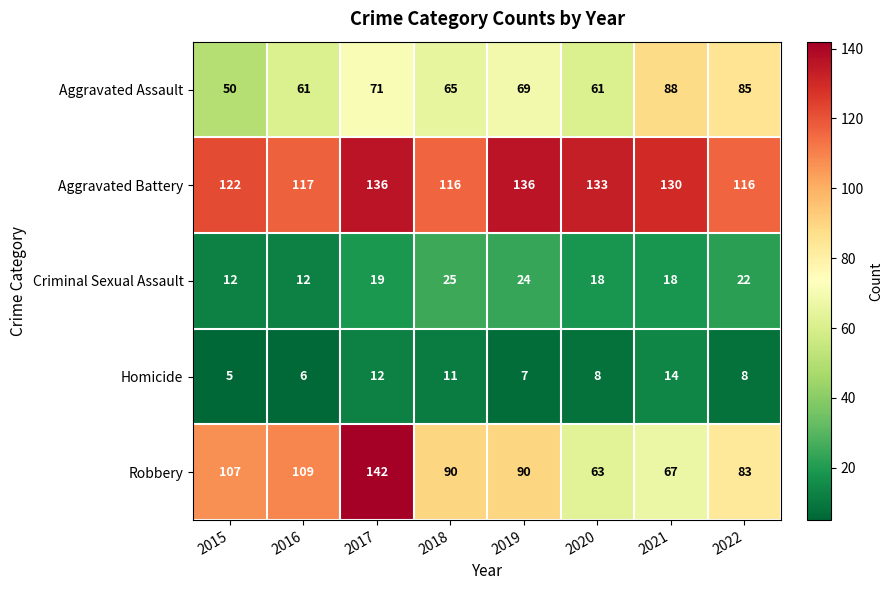

Which series has the largest total across all categories?

Aggravated Battery